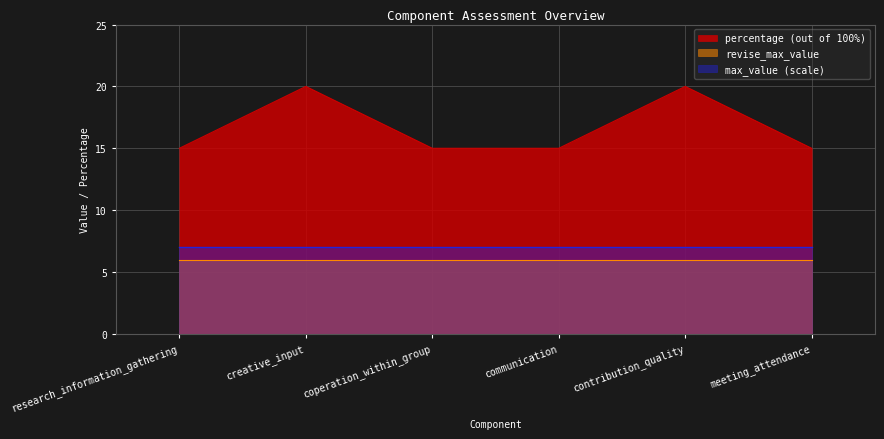

What is the greatest value displayed?

20